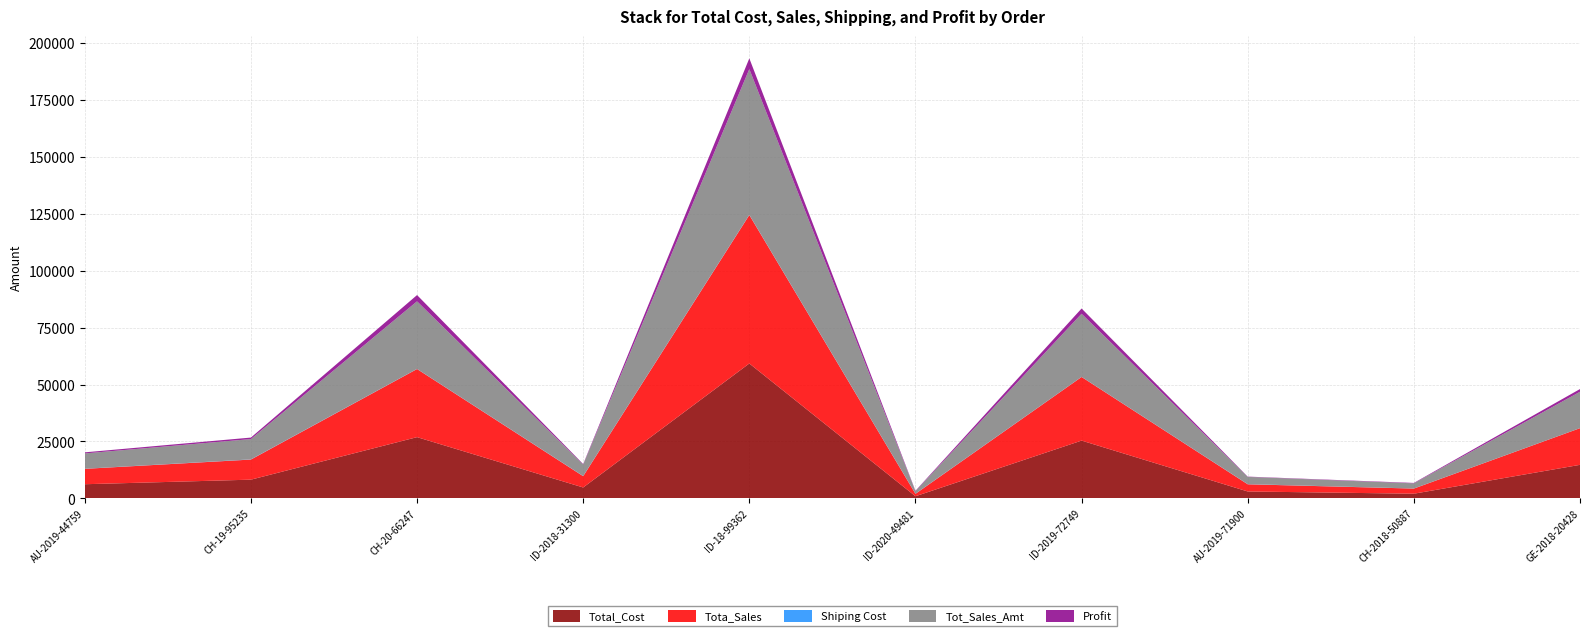

Reading left to right, transcribe all the data shown in this chart.

Total_Cost: AU-2019-44759=6240.0	CH-19-95235=8244.0	CH-20-66247=26901.0	ID-2018-31300=4812.0	ID-18-99362=59227.0	ID-2020-49481=964.0	ID-2019-72749=25383.0	AU-2019-71900=3062.0	CH-2018-50887=2076.0	GE-2018-20428=14748.0
Tota_Sales: AU-2019-44759=6750.0	CH-19-95235=8820.0	CH-20-66247=29889.0	ID-2018-31300=4956.0	ID-18-99362=65142.0	ID-2020-49481=1060.0	ID-2019-72749=27918.0	AU-2019-71900=3152.0	CH-2018-50887=2256.0	GE-2018-20428=16086.0
Shiping Cost: AU-2019-44759=40.0	CH-19-95235=85.0	CH-20-66247=59.0	ID-2018-31300=77.0	ID-18-99362=100.0	ID-2020-49481=65.0	ID-2019-72749=51.0	AU-2019-71900=63.0	CH-2018-50887=30.0	GE-2018-20428=22.0
Tot_Sales_Amt: AU-2019-44759=6722.5	CH-19-95235=8905.0	CH-20-66247=29649.1	ID-2018-31300=5033.0	ID-18-99362=63939.2	ID-2020-49481=1125.0	ID-2019-72749=27689.8	AU-2019-71900=3183.5	CH-2018-50887=2263.4	GE-2018-20428=15947.1
Profit: AU-2019-44759=482.5	CH-19-95235=661.0	CH-20-66247=2748.1	ID-2018-31300=221.0	ID-18-99362=4712.2	ID-2020-49481=161.0	ID-2019-72749=2306.8	AU-2019-71900=121.5	CH-2018-50887=187.4	GE-2018-20428=1199.1